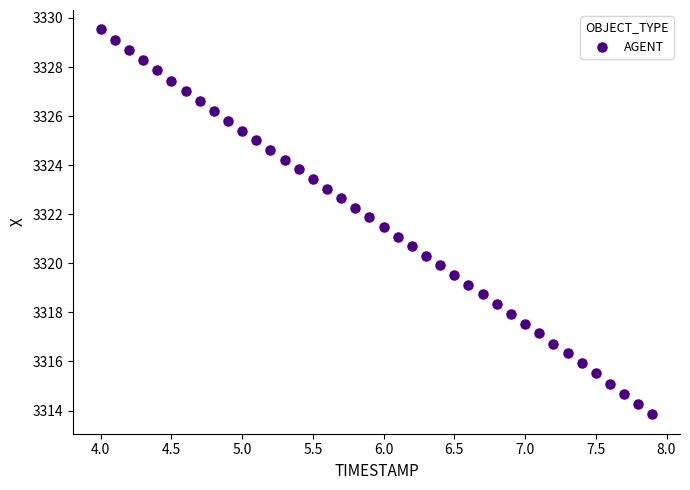

What is the range of X values (max minus min)?

3.9